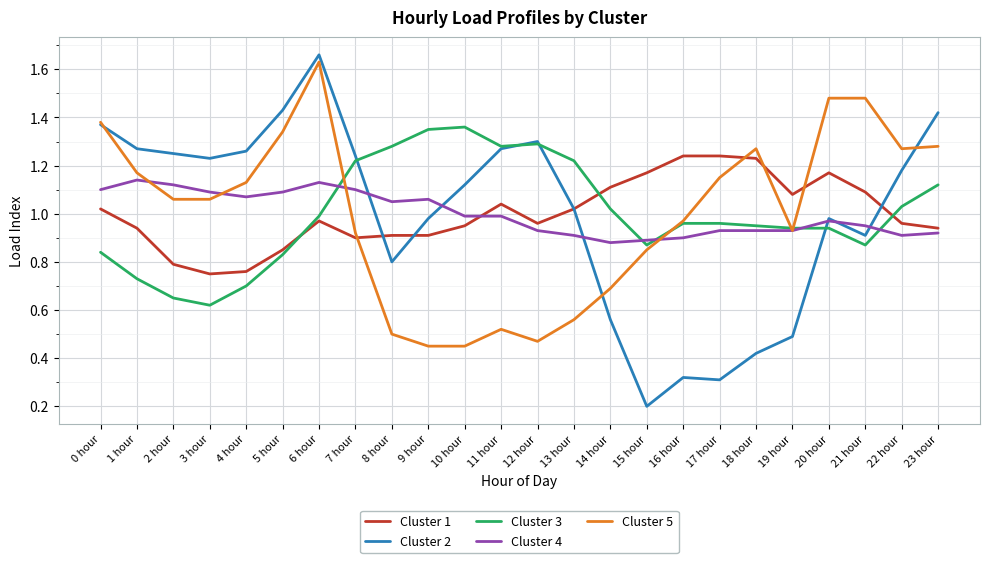

Which series has the widest spread of values?

Cluster 2